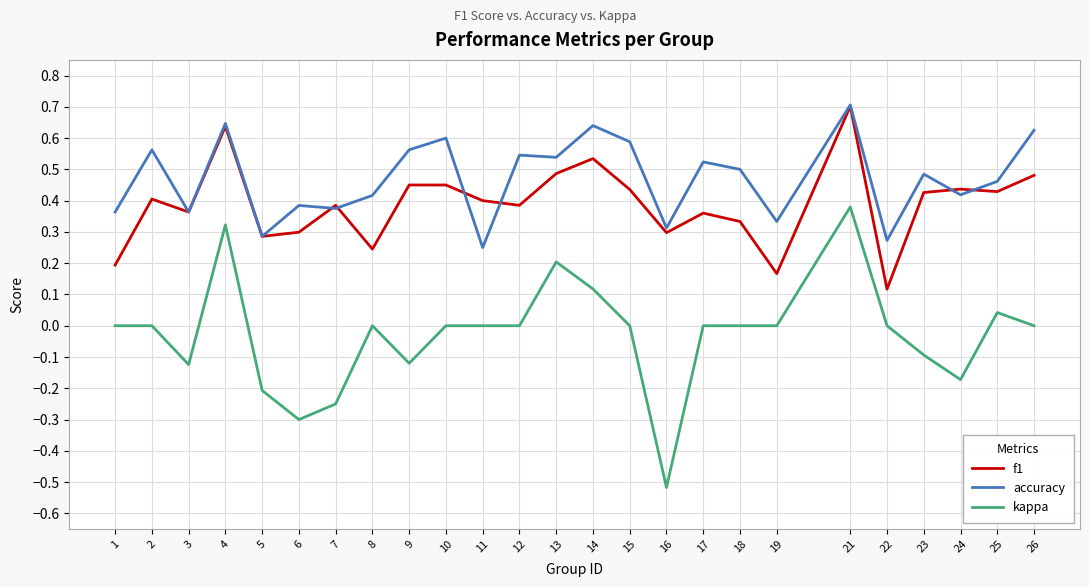

List the series in order of their overall mean, lowest first.

kappa, f1, accuracy